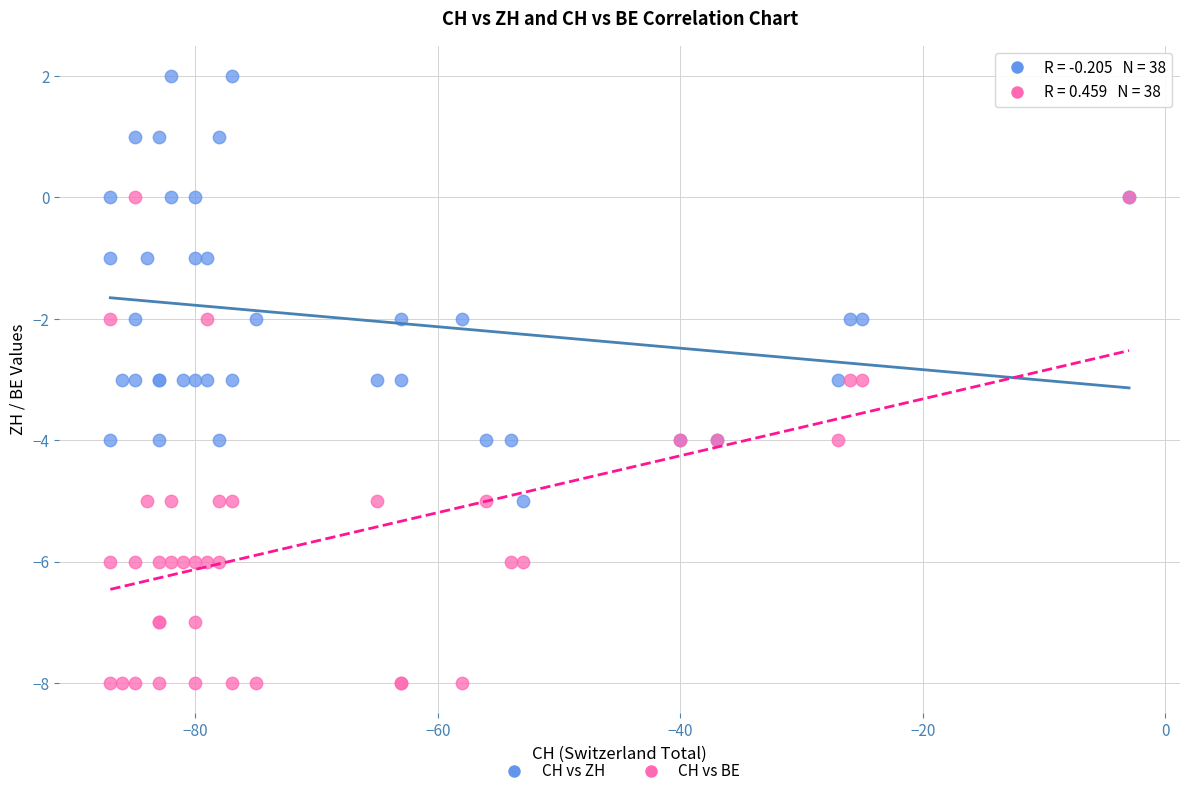

Which series reaches the minimum Y coordinate?

CH vs BE